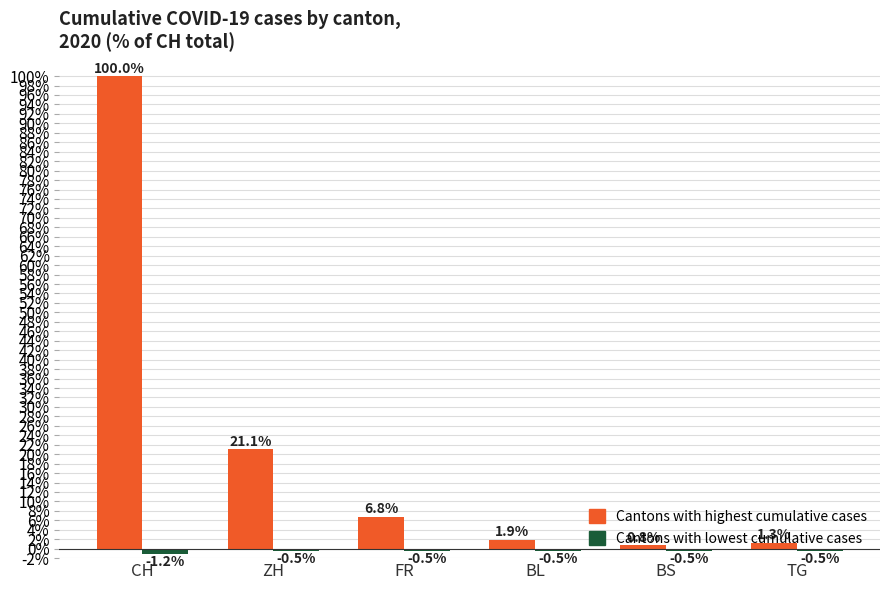

What is the spread (max minus min) of values at TG?

1.8